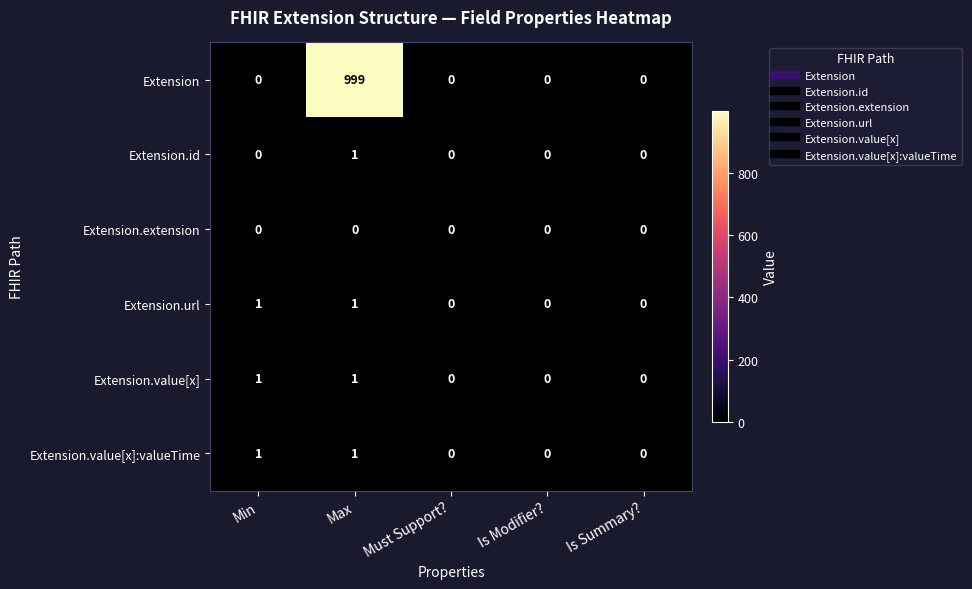

True or false: Extension.extension has a value of 0 at Is Summary?.

True